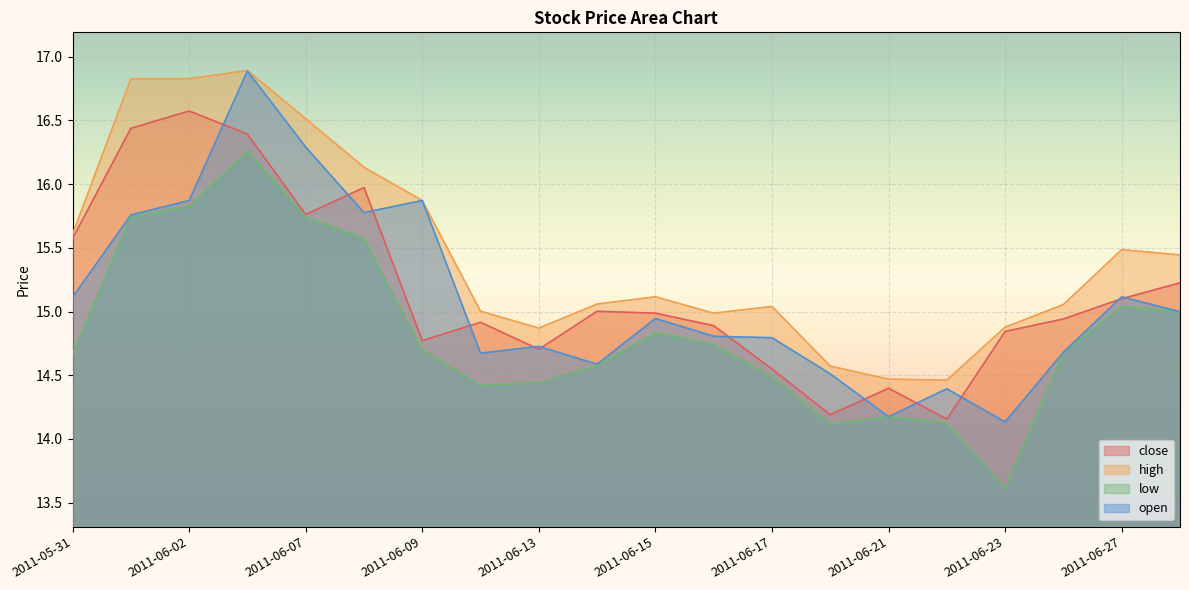

What is the smallest value displayed?

13.6